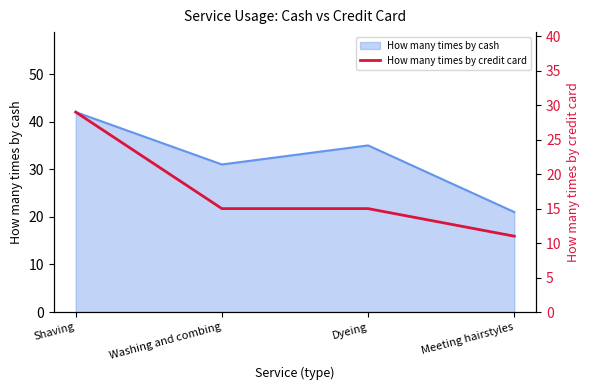

At which label does How many times by cash reach its minimum?

Meeting hairstyles